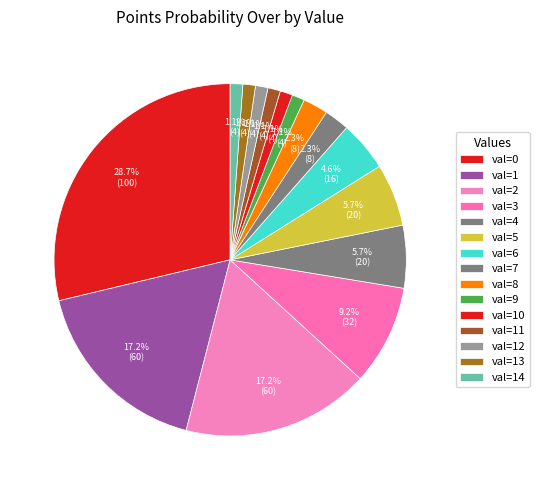

How many segments does this pie chart have?

15